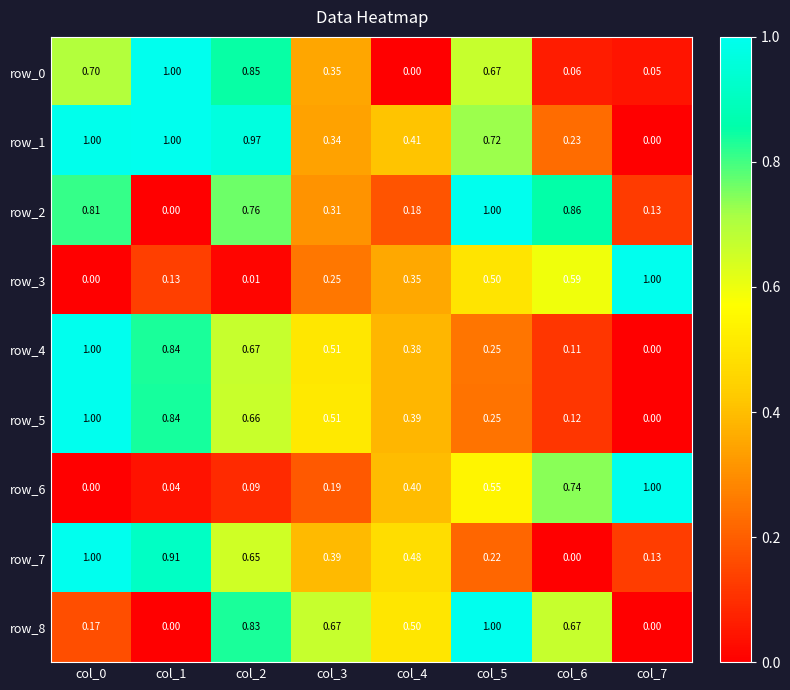

Is the value of row_6 at col_5 greater than the value of row_0 at col_6?

Yes